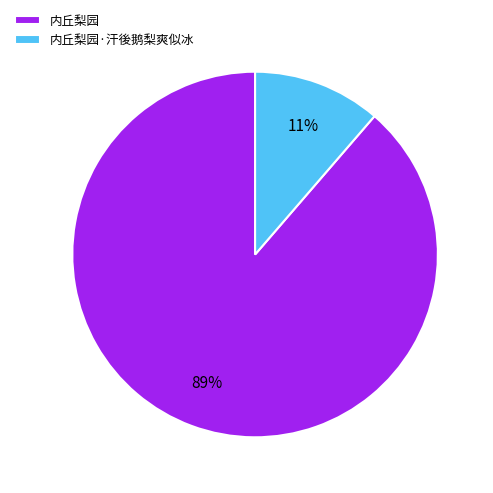

Which category has the smallest portion of the pie?

内丘梨园·汗後鹅梨爽似冰